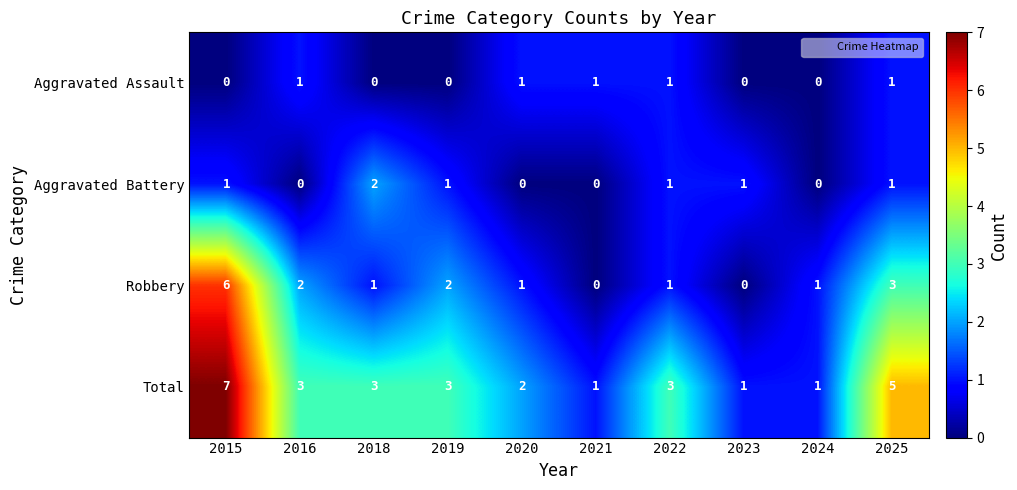

True or false: Robbery has a value of 1 at 2019.

False